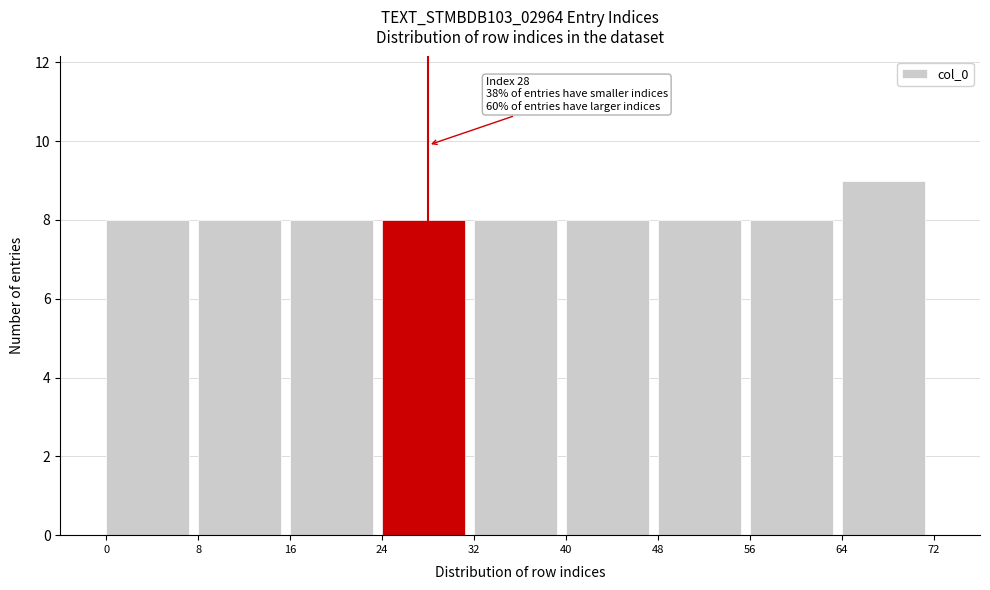

Which range on the x-axis has the tallest bar?

64 to 72